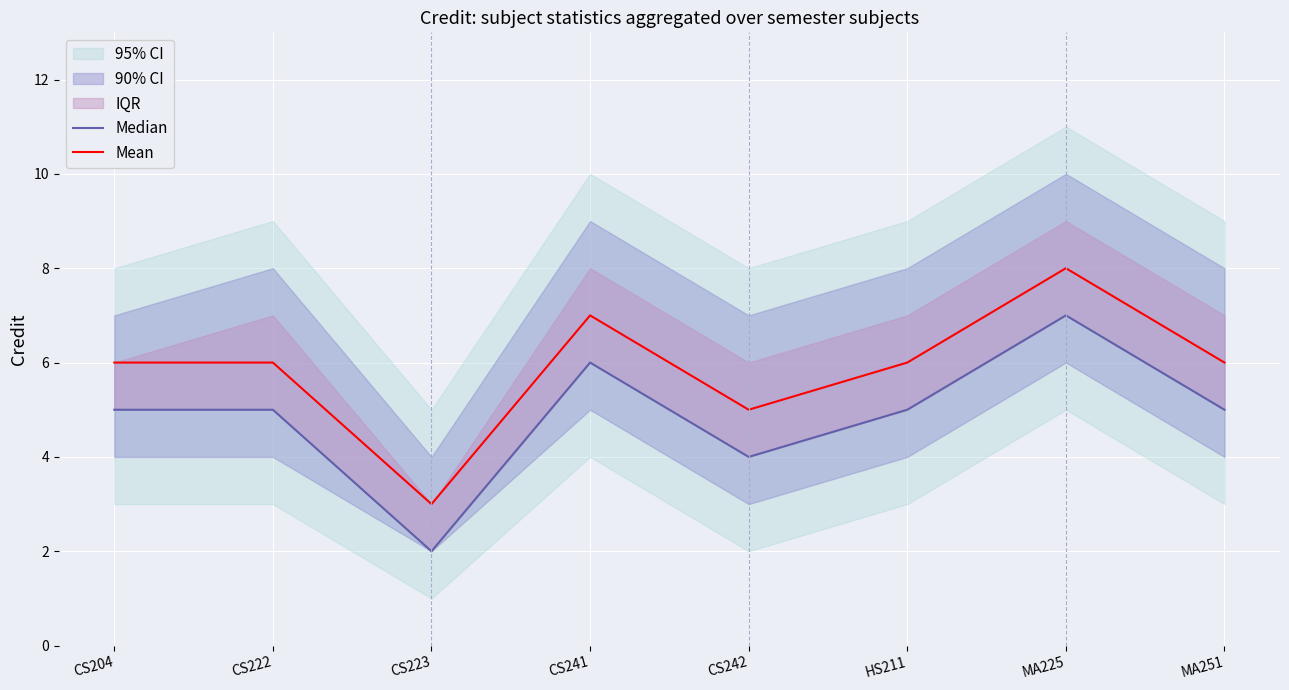

True or false: Mean has more than 0 interior local peaks.

True